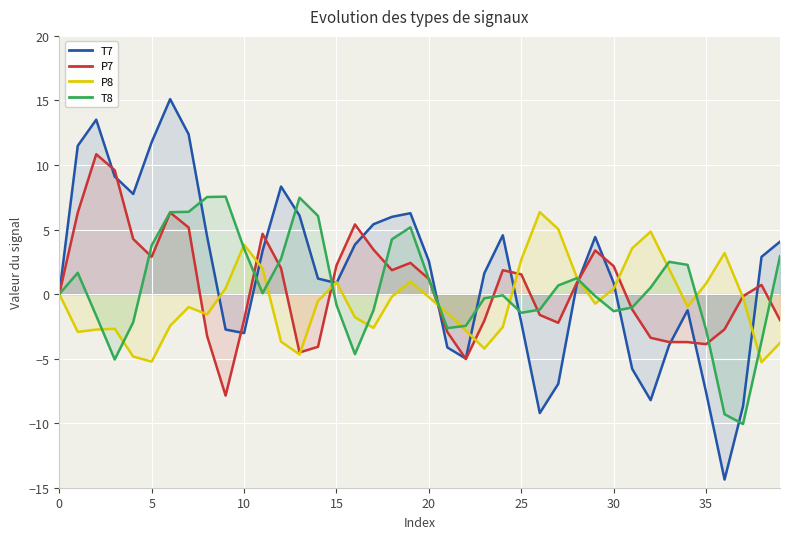

Between 5 and 20, which series saw the biggest shift?

T7